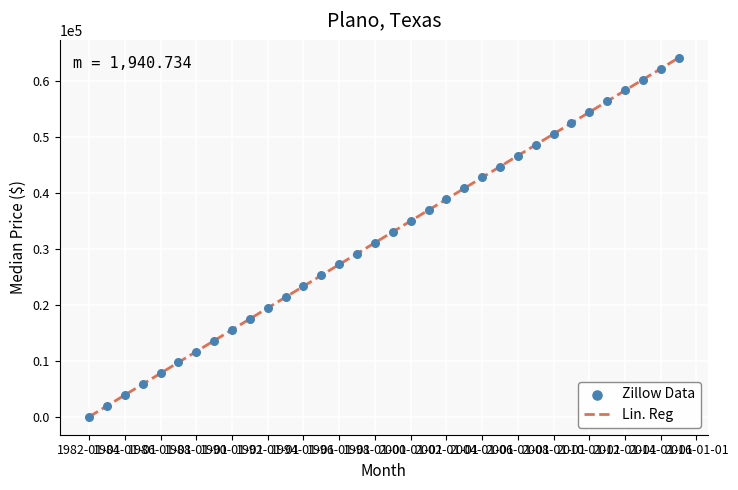

What is the greatest value displayed?

64044.2